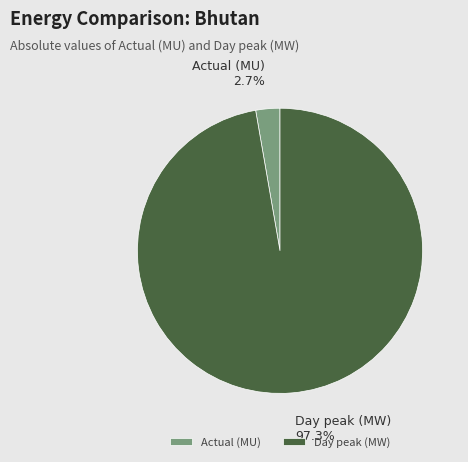

Between Actual (MU) and Day peak (MW), which is larger?

Day peak (MW)